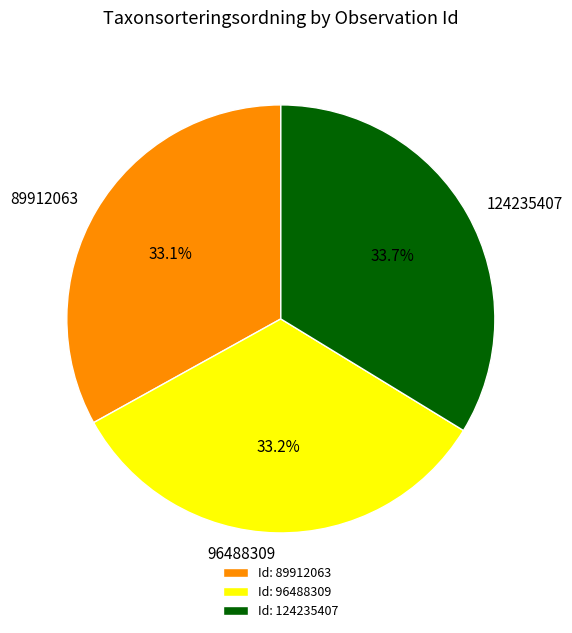

The 96488309 slice represents 33% of the pie. True or false?

True